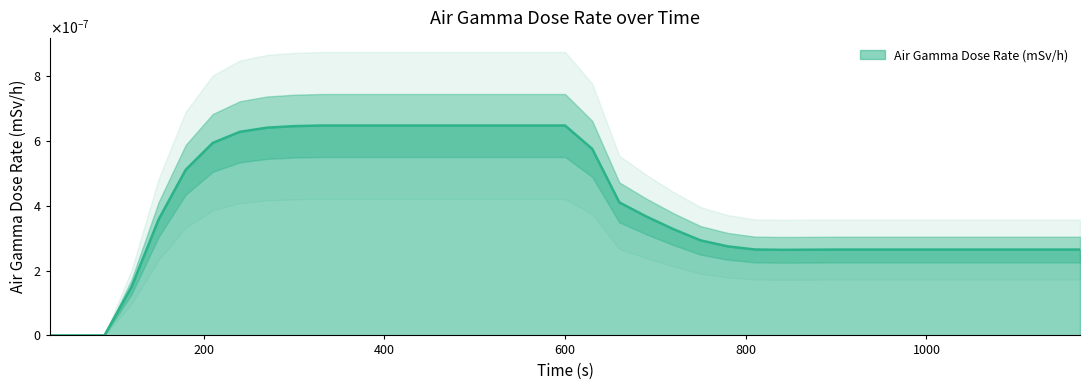

Where is the data nearest to the value 0?

30